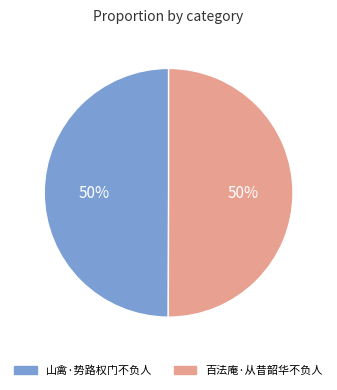

What percentage is the 百法庵·从昔韶华不负人 slice, to the nearest percent?

50%